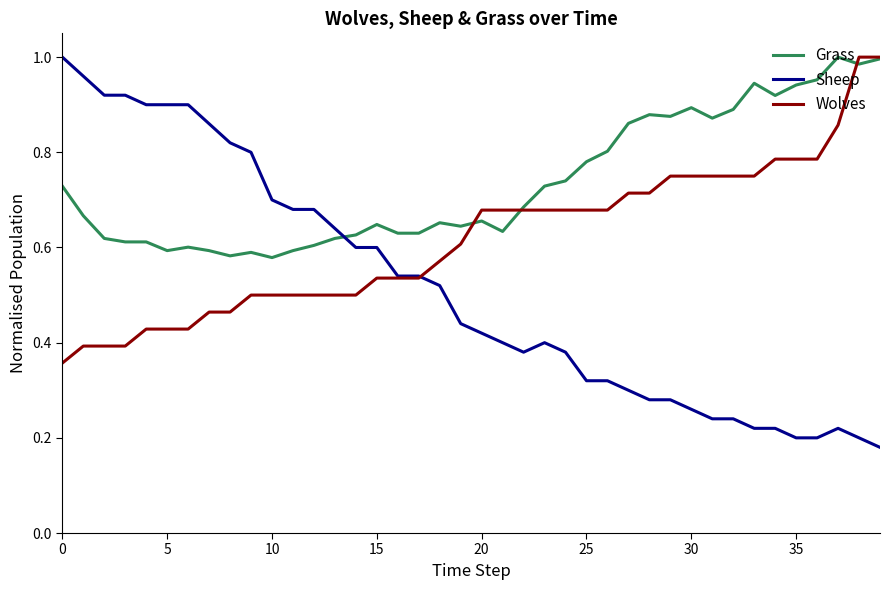

Rank the series by their average value, from highest to lowest.

Grass, Wolves, Sheep